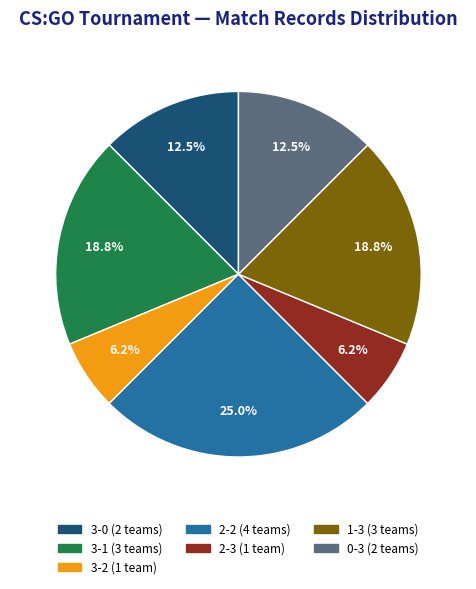

Which category has the biggest portion of the pie?

2-2